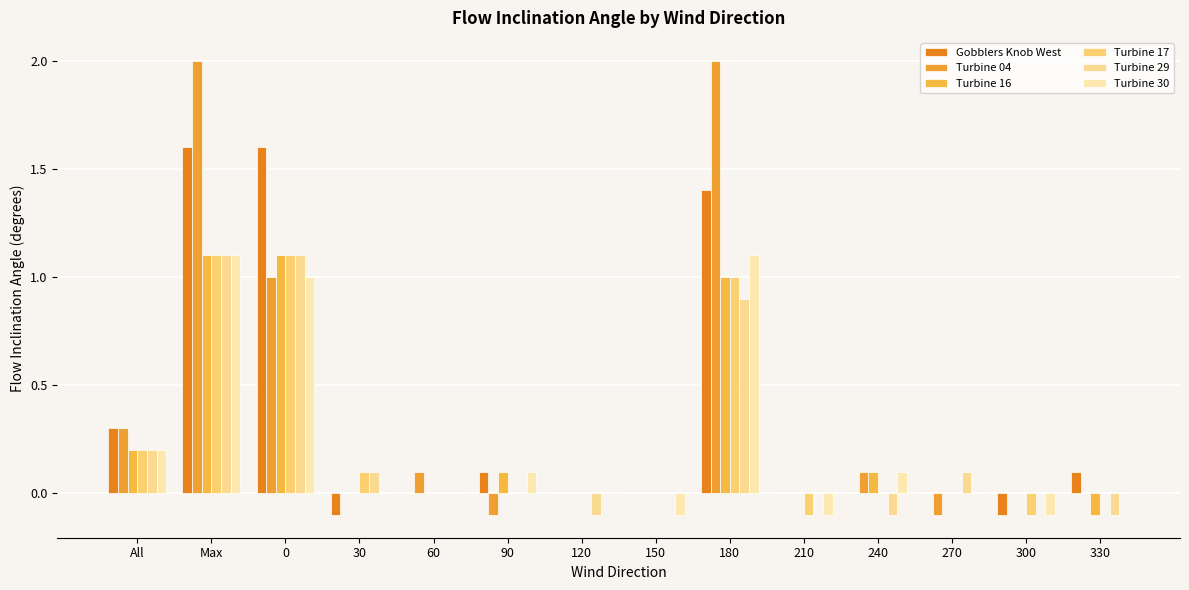

How many categories are shown in the chart?

14